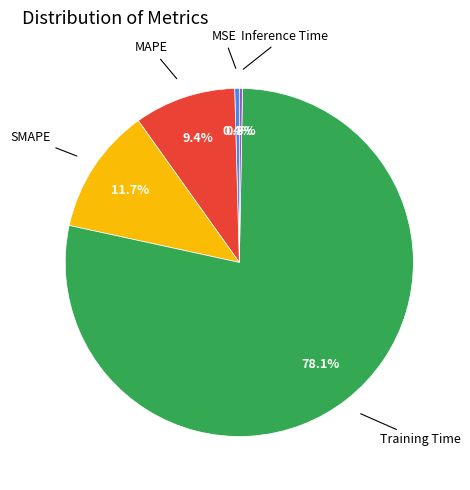

To the nearest percent, what portion does SMAPE represent?

12%